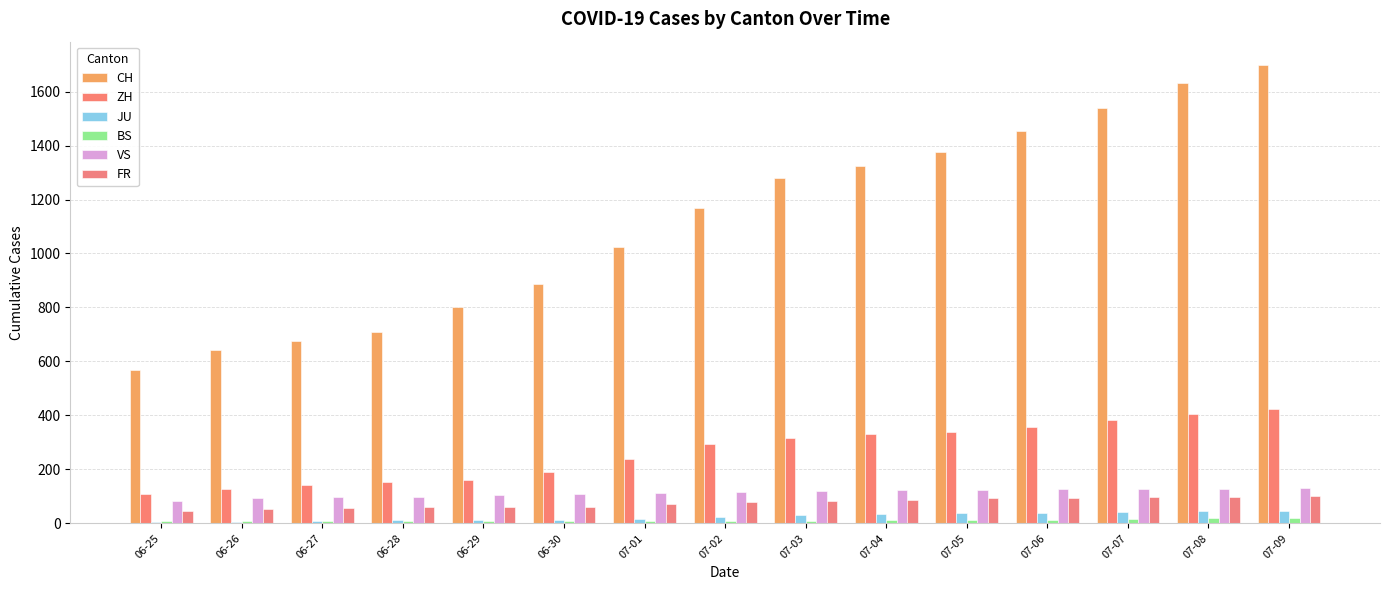

What is the spread (max minus min) of values at 07-06?

1442